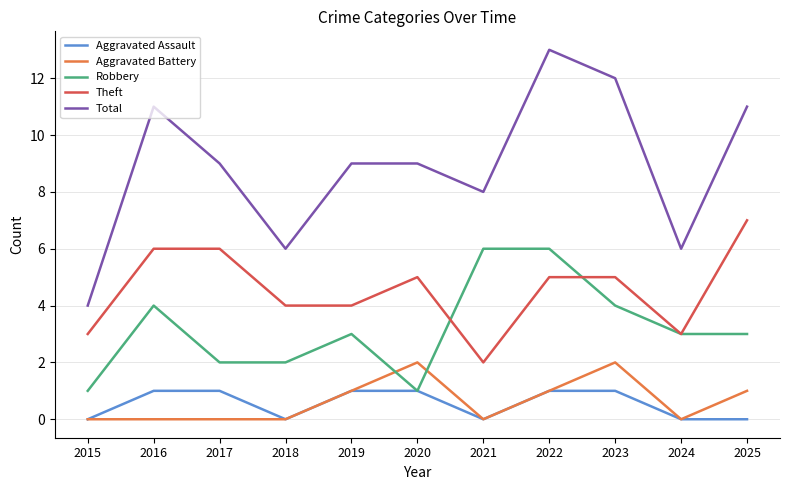

The Aggravated Assault series shows 1 at 2022. True or false?

True